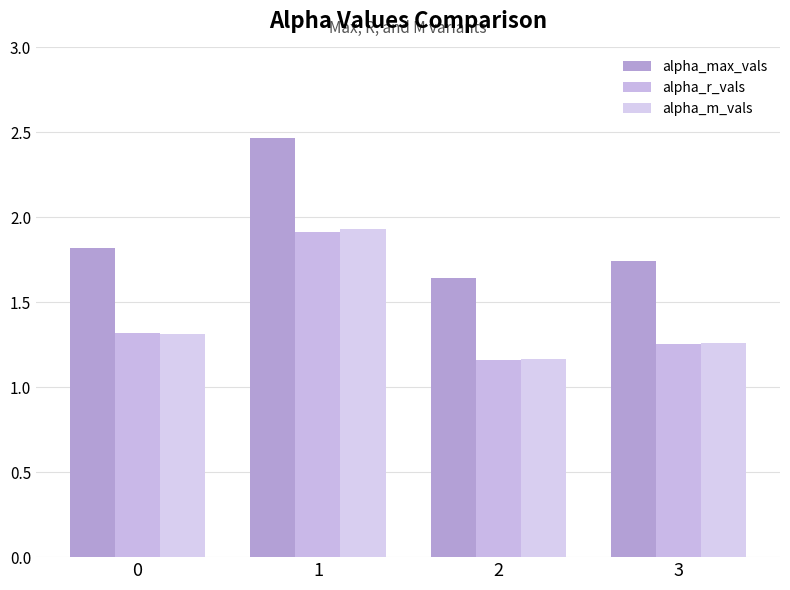

How many bars are there in total?

12